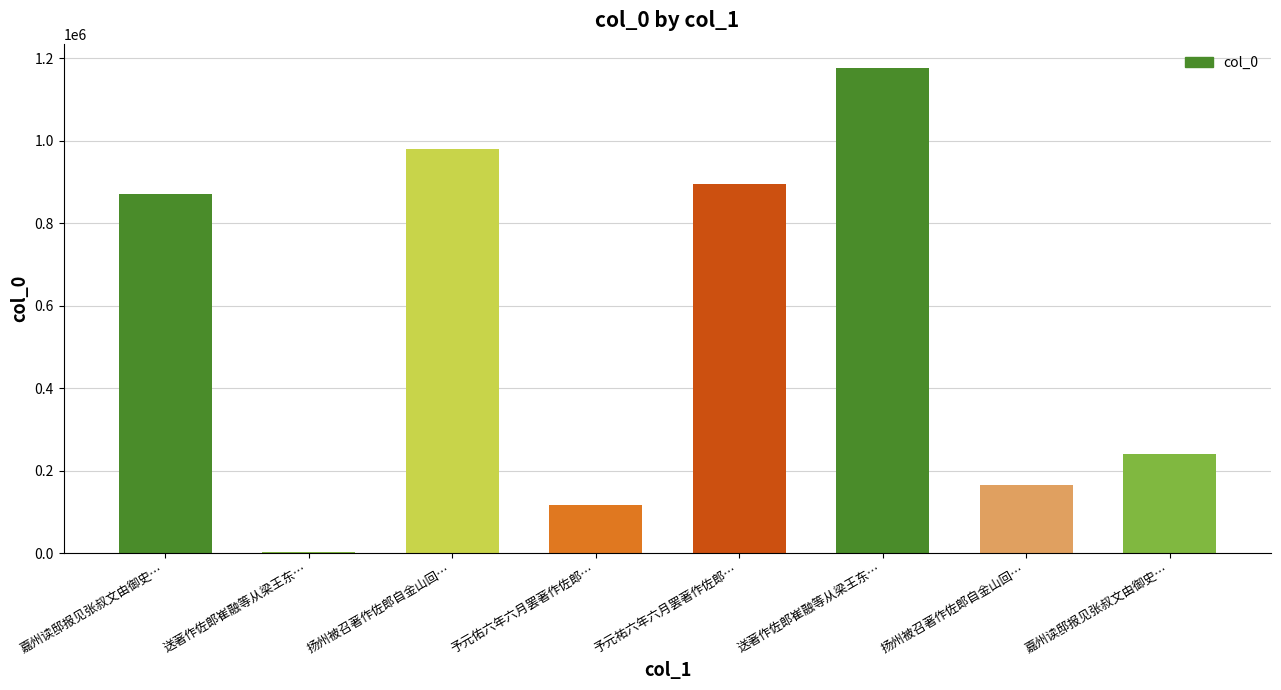

Count the number of values greater than 871822.

3